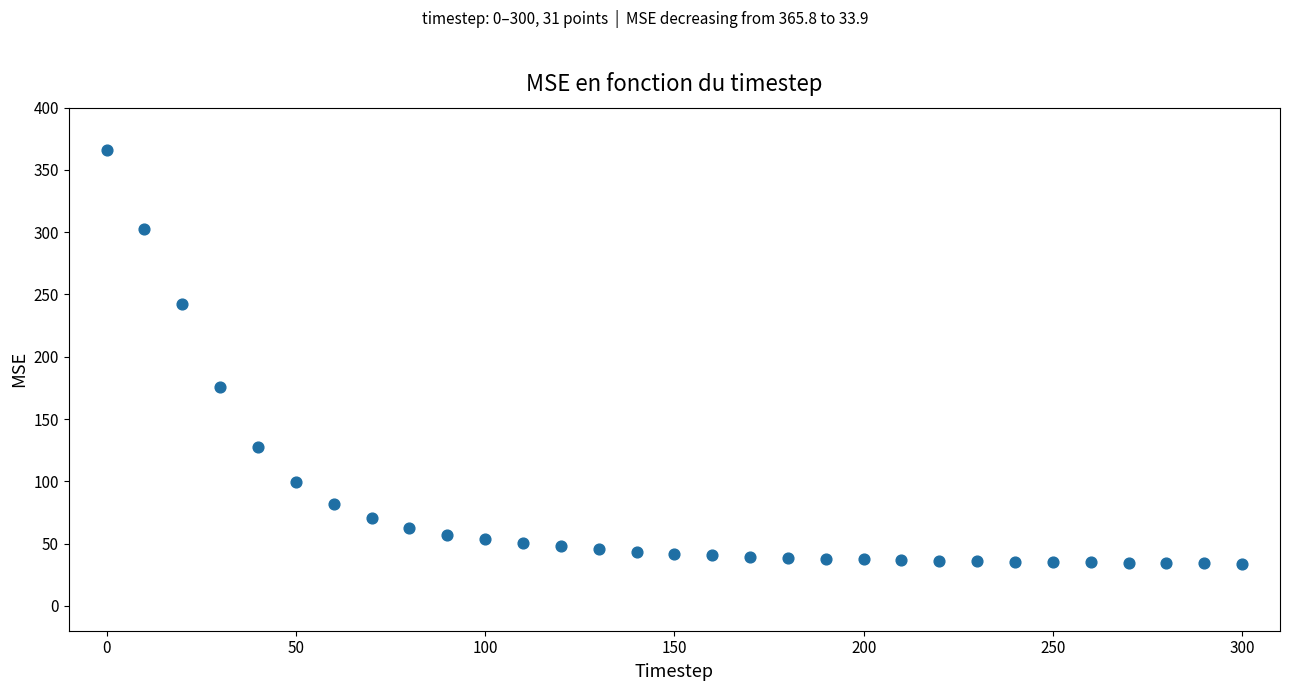

What is the range of Y values (max minus min)?

331.9